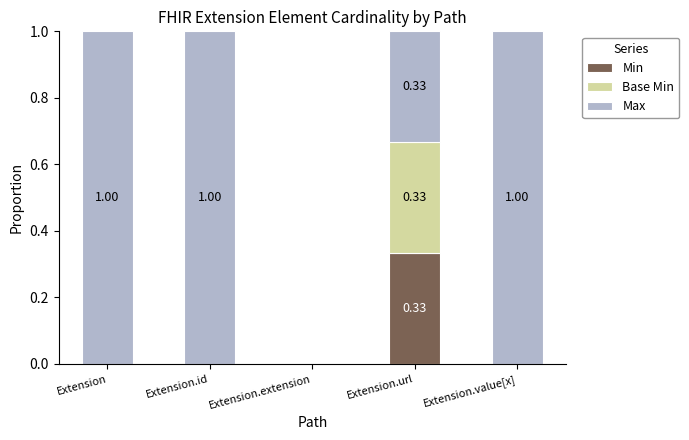

At which label does Min reach its peak?

Extension.url